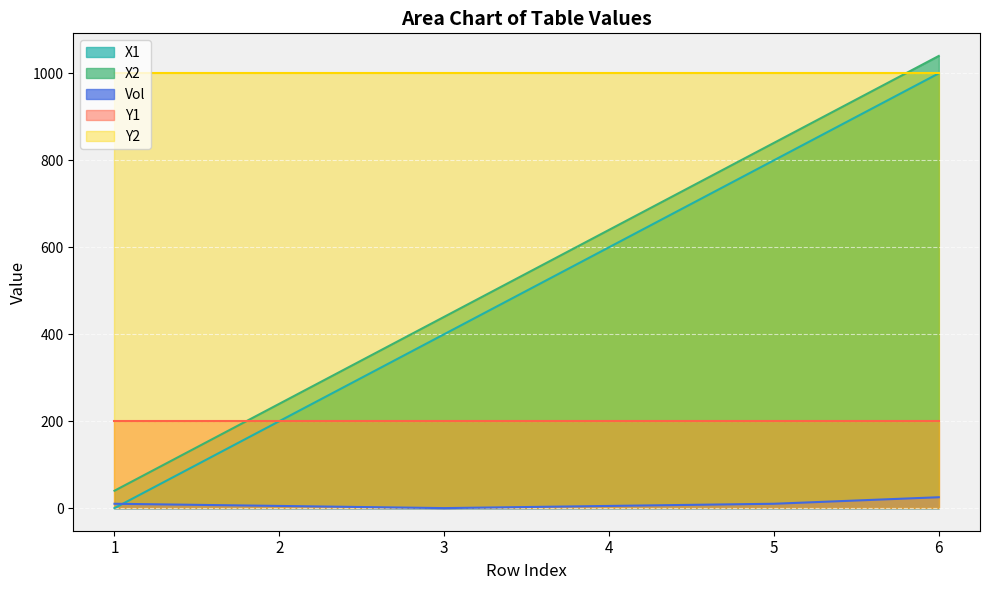

Is it true that Vol equals 25 at 6?

True